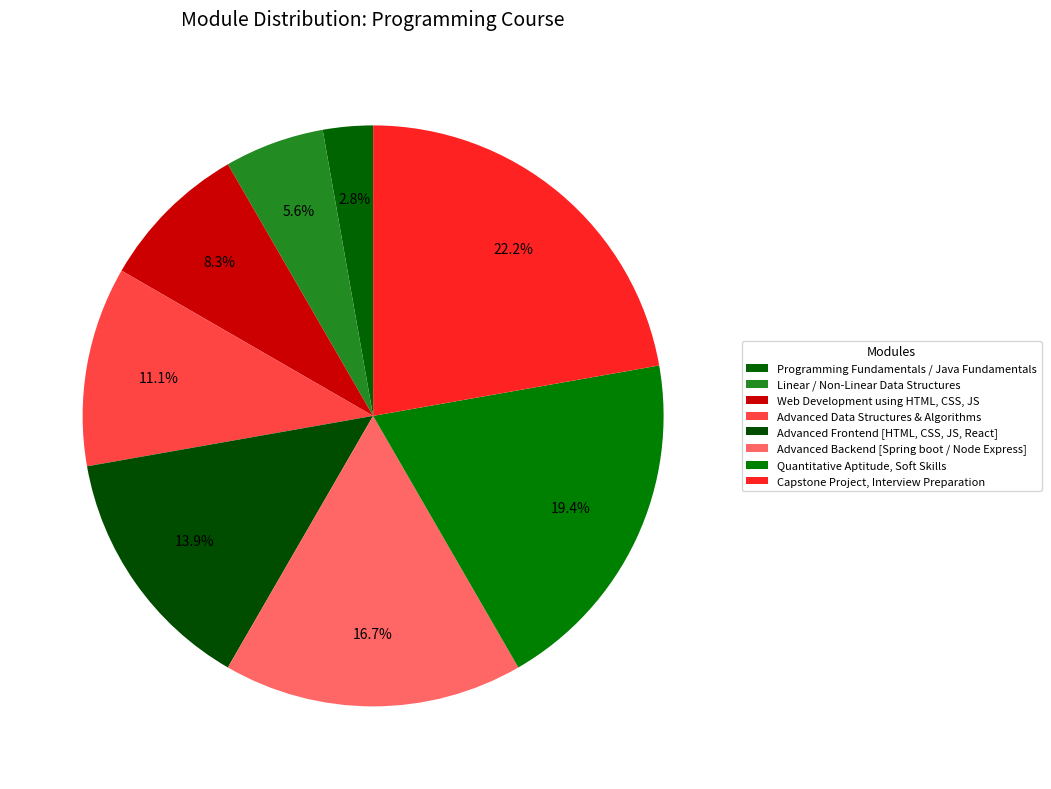

To the nearest percent, what portion does Quantitative Aptitude, Soft Skills represent?

19%